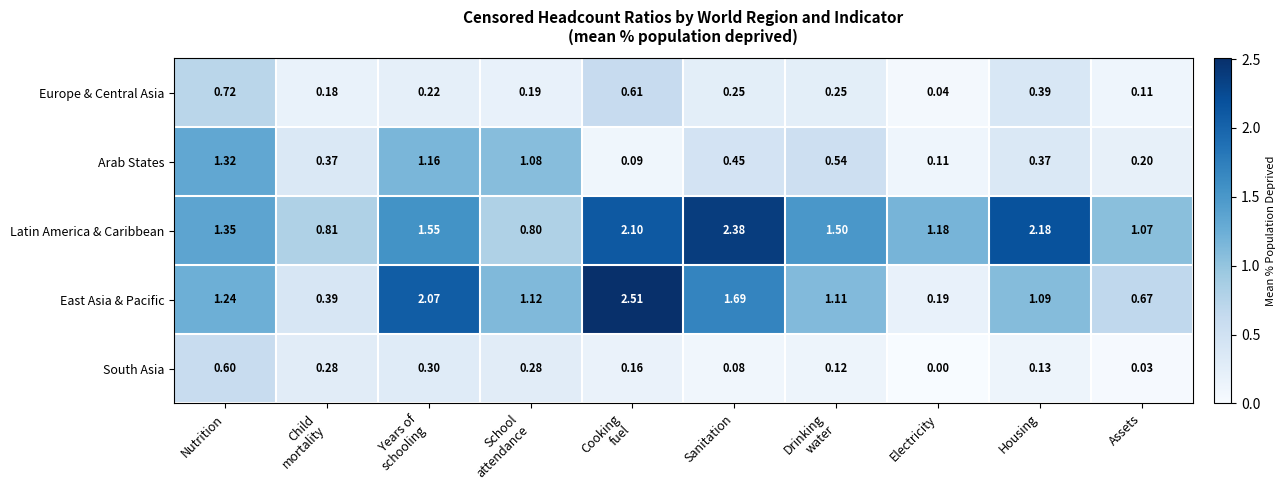

At which label is Europe & Central Asia closest to 0?

Electricity